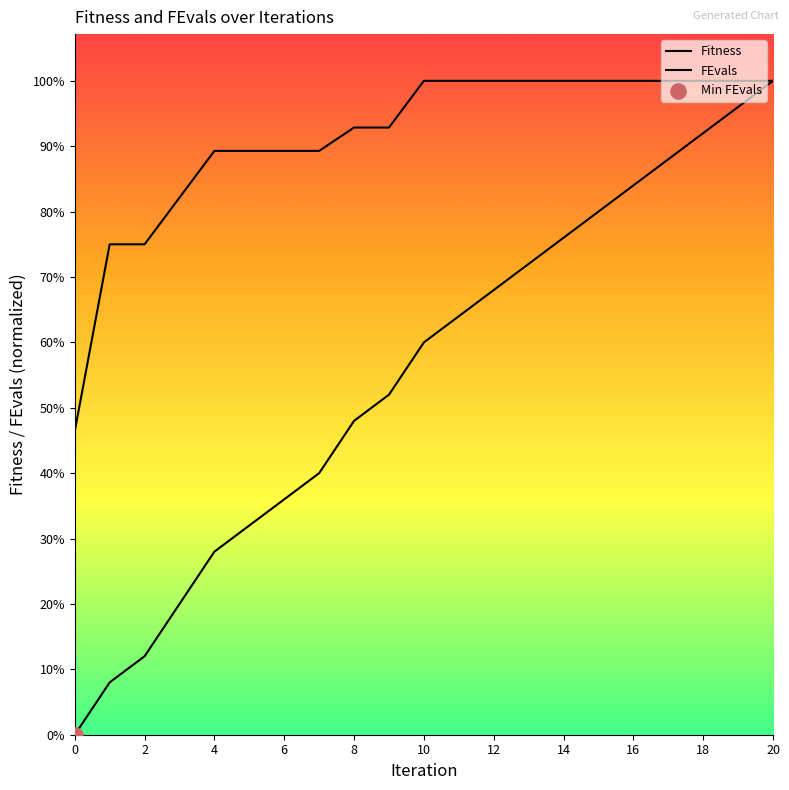

At which category is the sum across all series the highest?

20